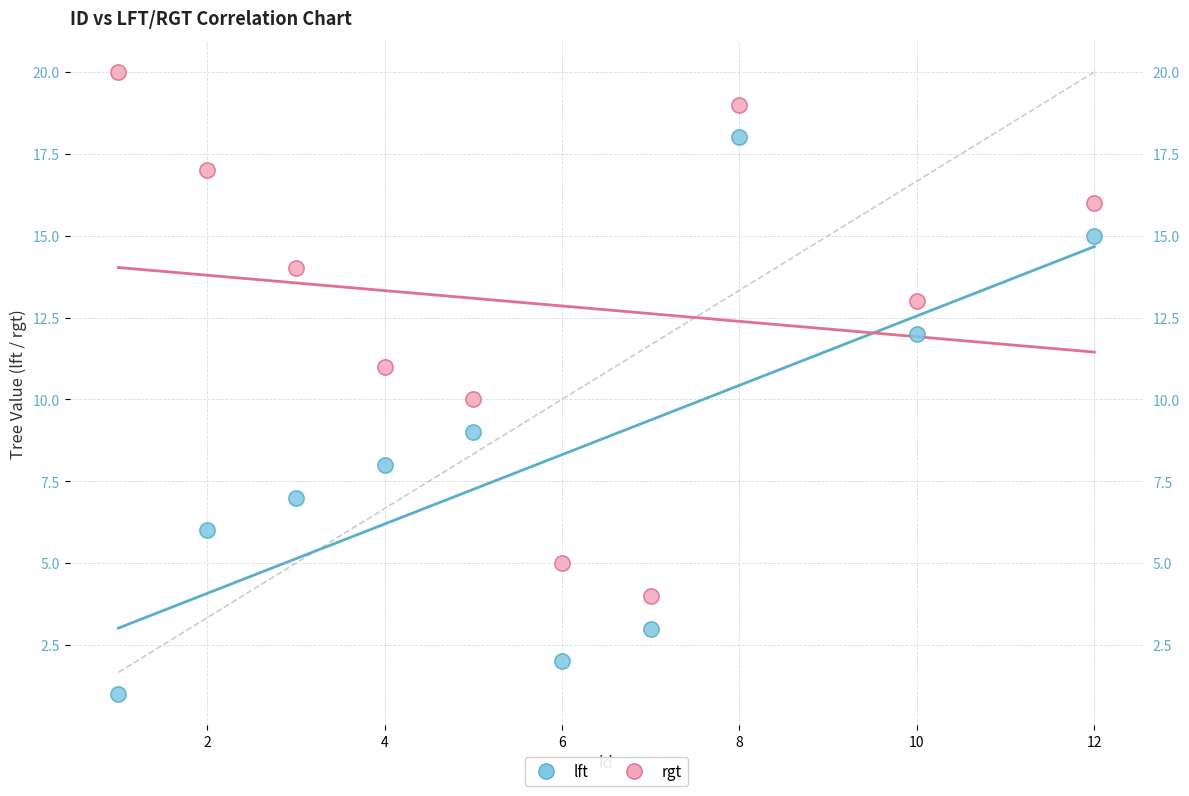

Which series contains the highest Y value?

rgt